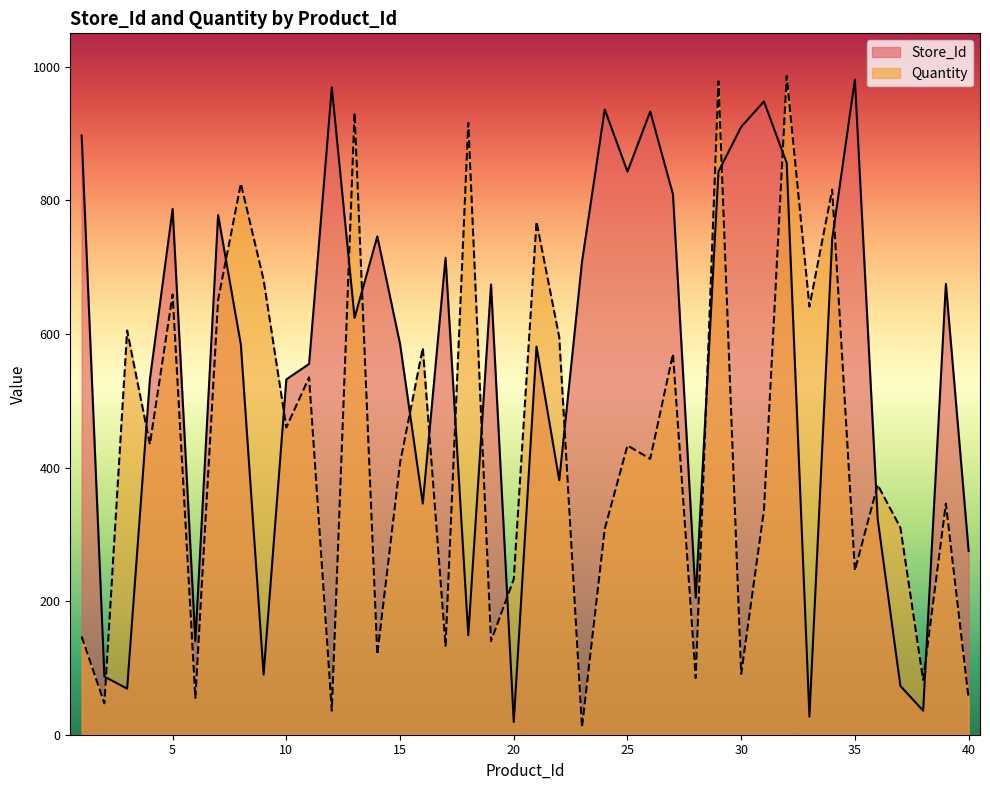

What is the difference between the maximum and minimum values in the Quantity series?

975